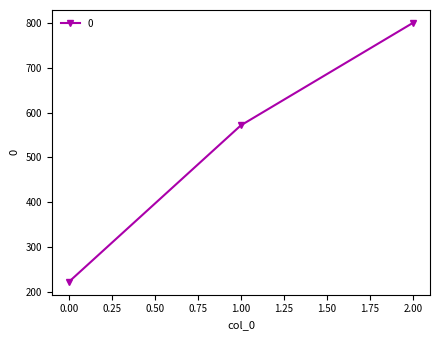

Rank the categories by value from highest to lowest.

2.00, 1.00, 0.00